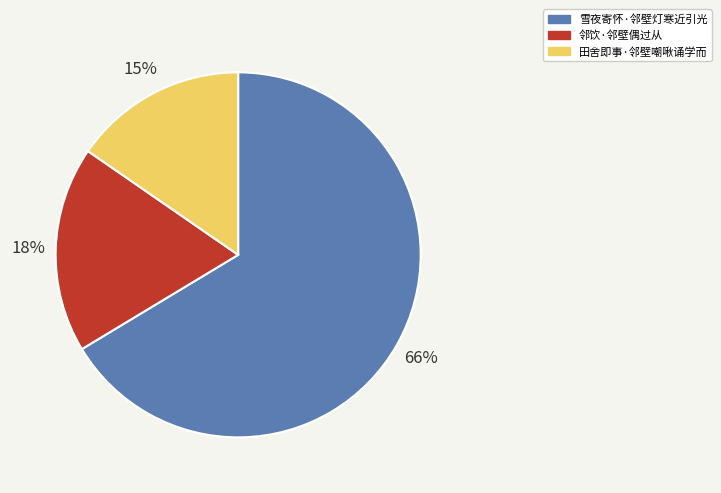

Rank the categories by value from lowest to highest.

田舍即事·邻壁嘲啾诵学而, 邻饮·邻壁偶过从, 雪夜寄怀·邻壁灯寒近引光